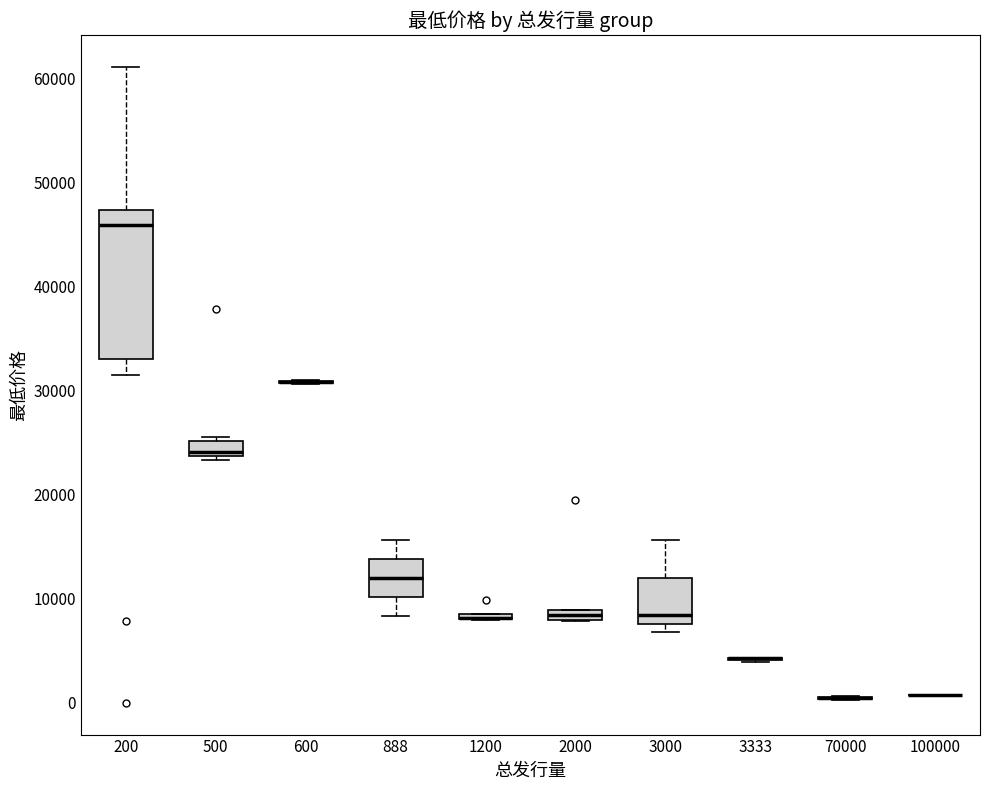

Where is the upper edge of the box at x = 2000 on the y-axis? The values are not printed on the chart, so give them approximately, as read against the axis.

9000